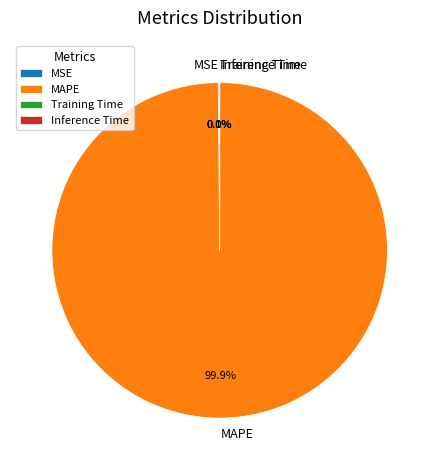

Which slice is the largest?

MAPE